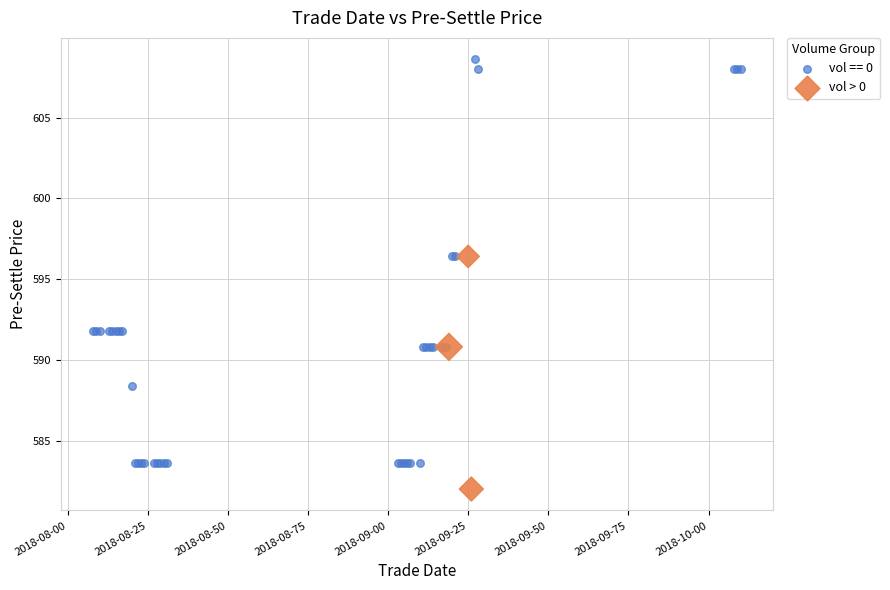

Which series has the largest Y range (max minus min)?

vol == 0